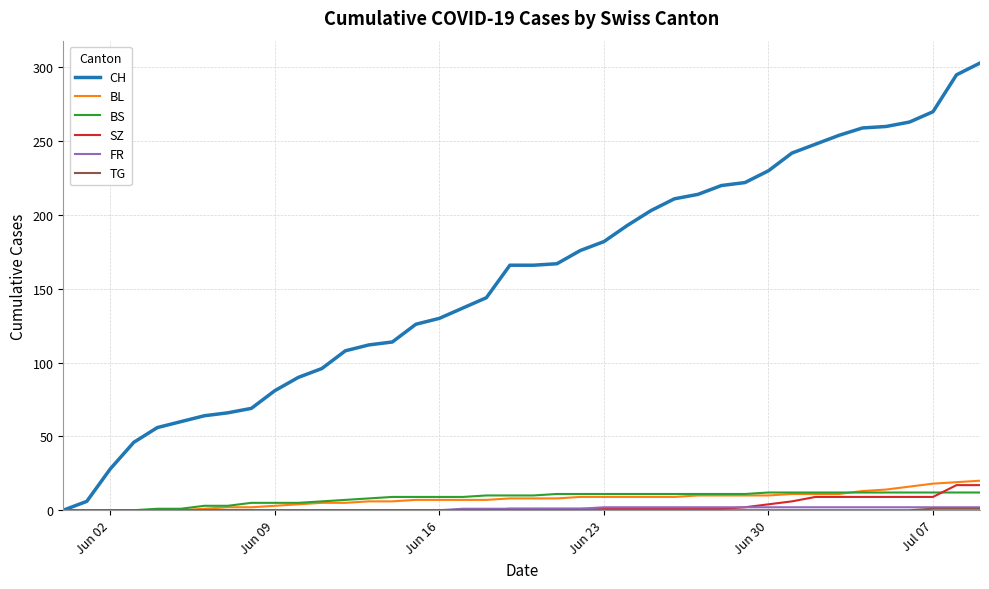

Which series has the widest spread of values?

CH